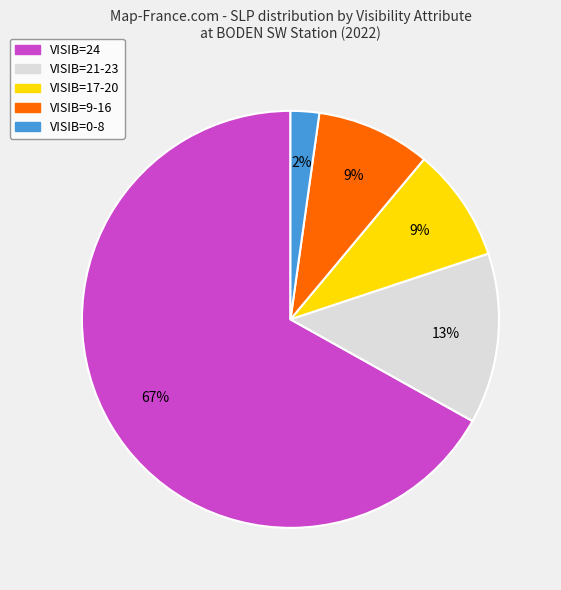

Is there a majority slice in this chart?

Yes